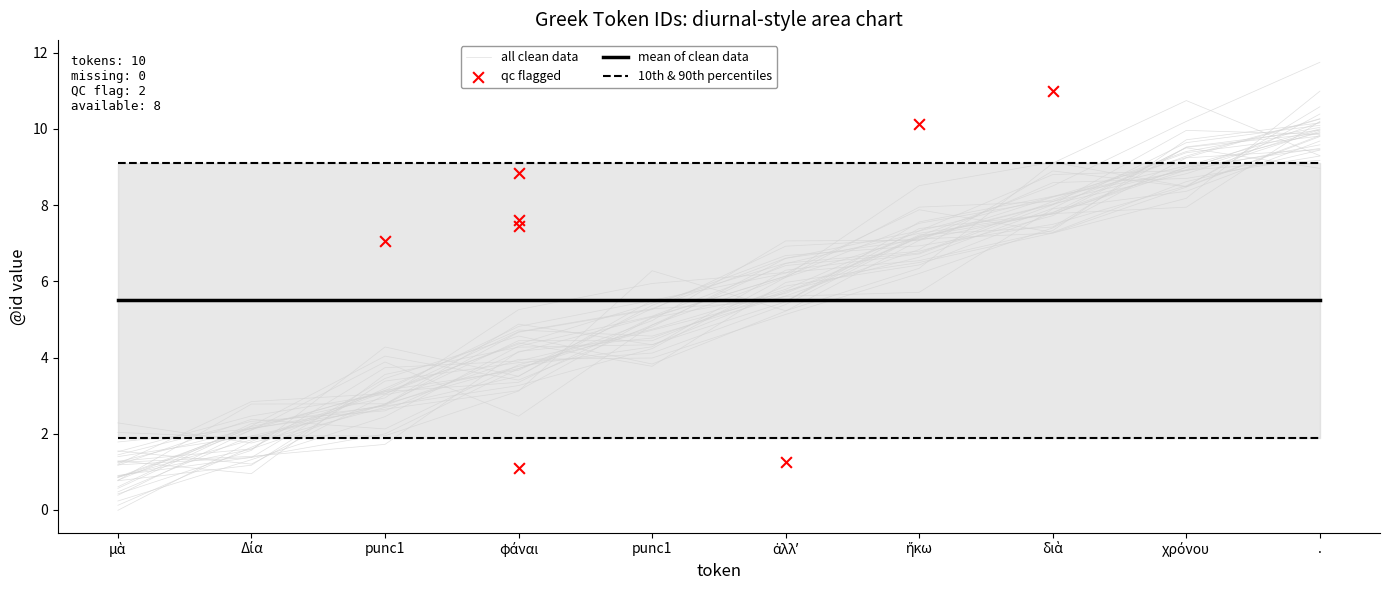

What is the ratio of the value at Δία to the value at διὰ?

0.2